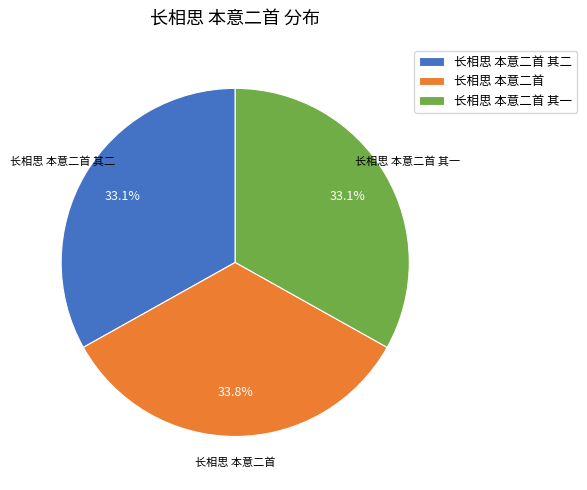

Is there any slice that represents more than half of the pie?

No